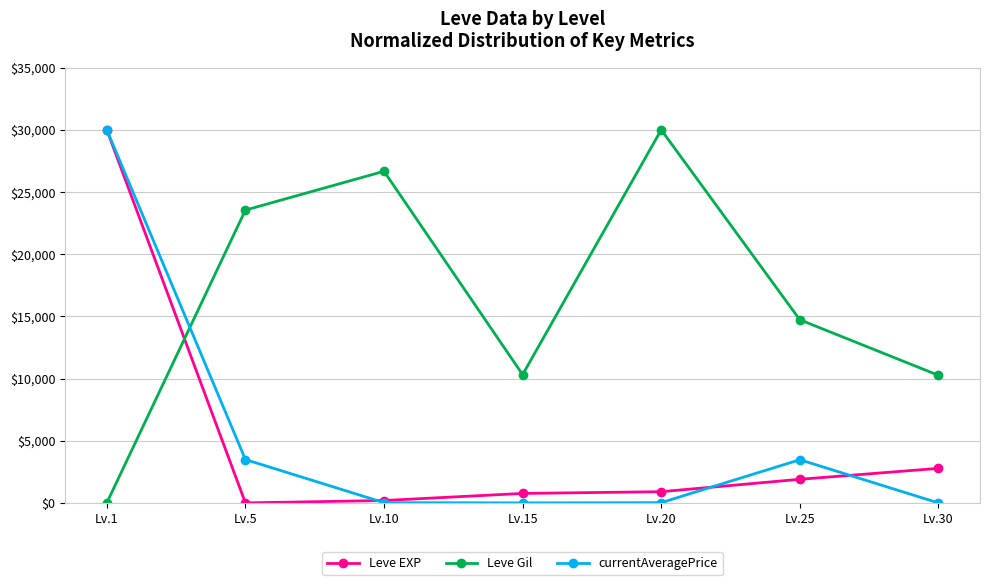

How many lines are shown in the chart?

3